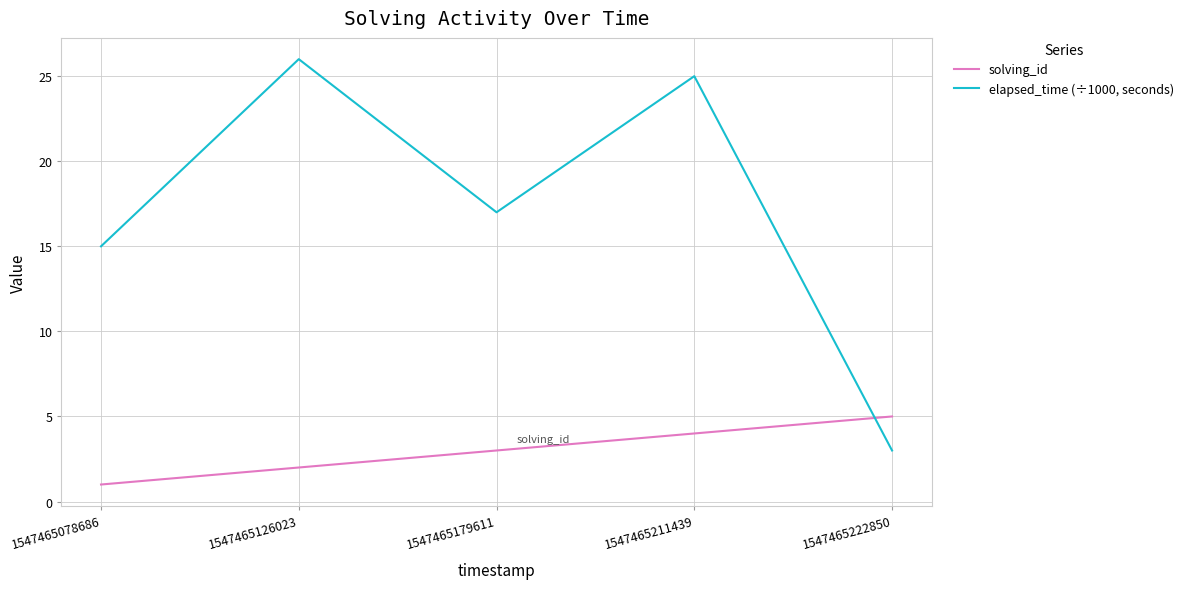

What is the difference between the second highest and minimum values in the elapsed_time (÷1000, seconds) series?

22